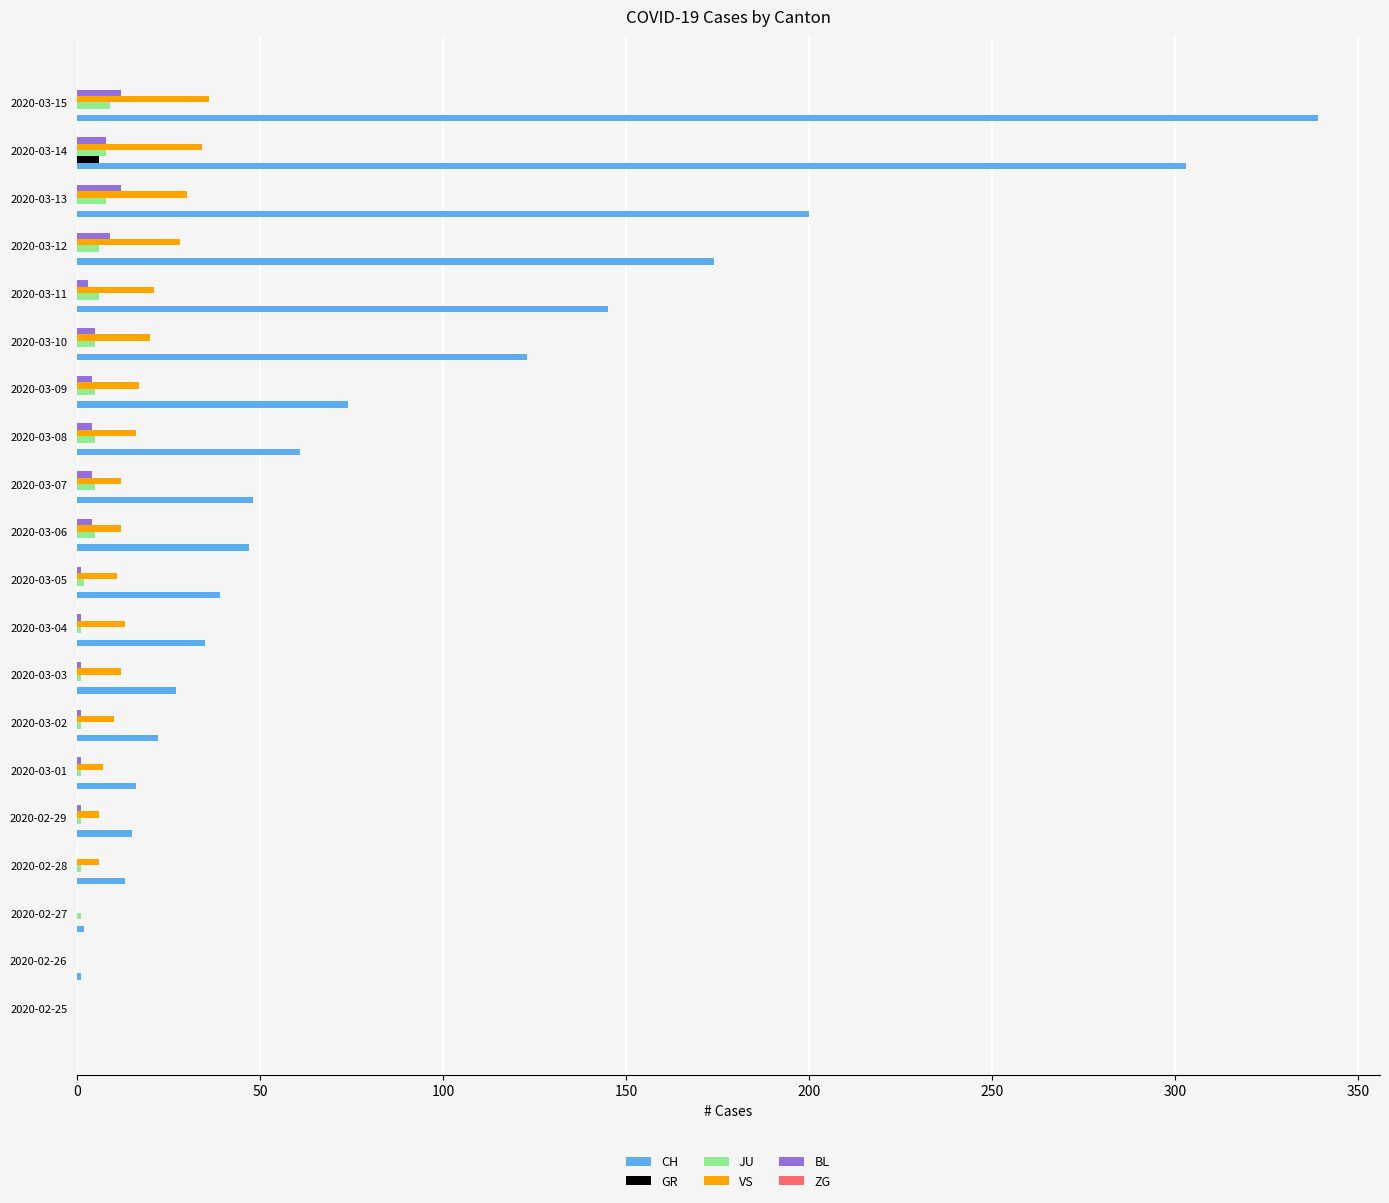

The value of VS at 2020-03-07 is 12. True or false?

True